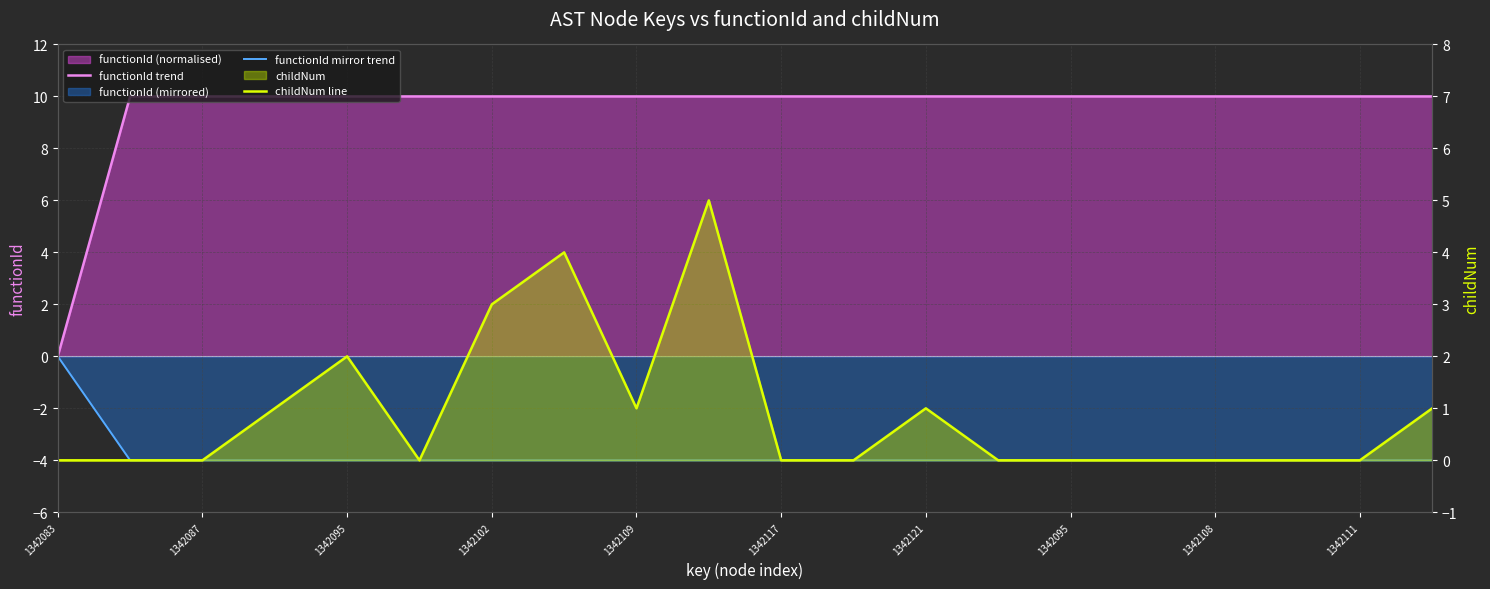

Which series has the largest total across all categories?

functionId trend